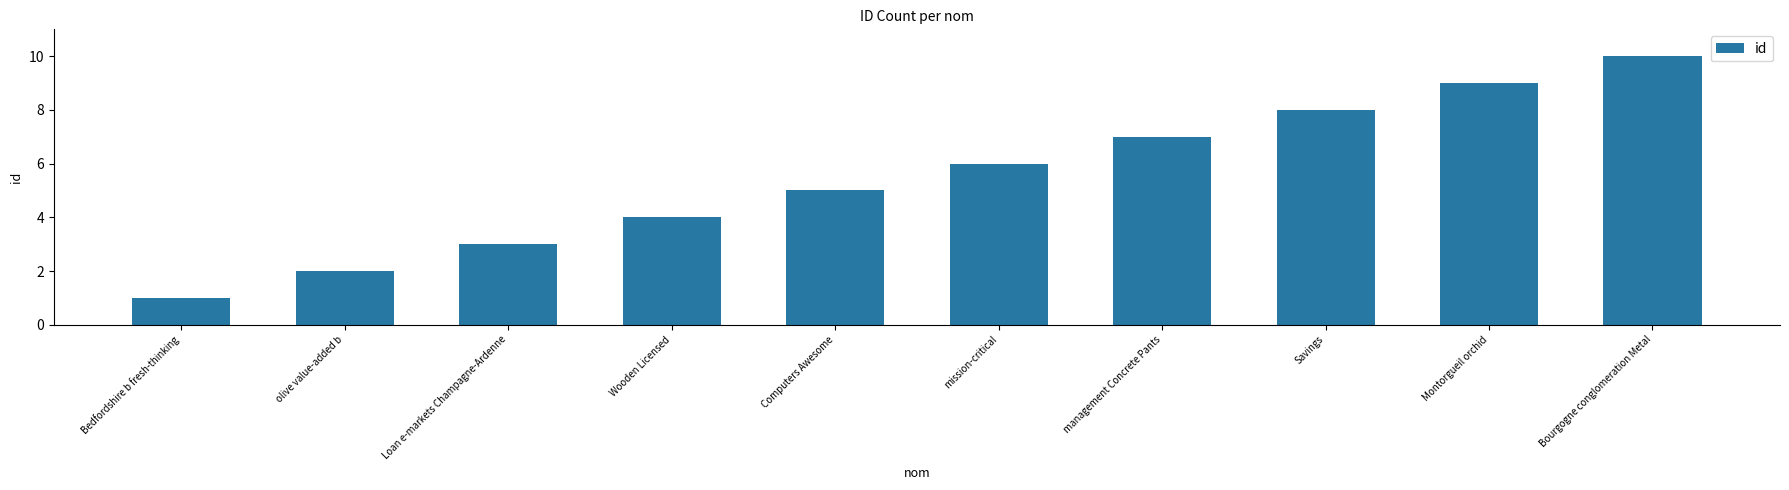

What is the sum of the values at olive value-added b and management Concrete Pants?

9